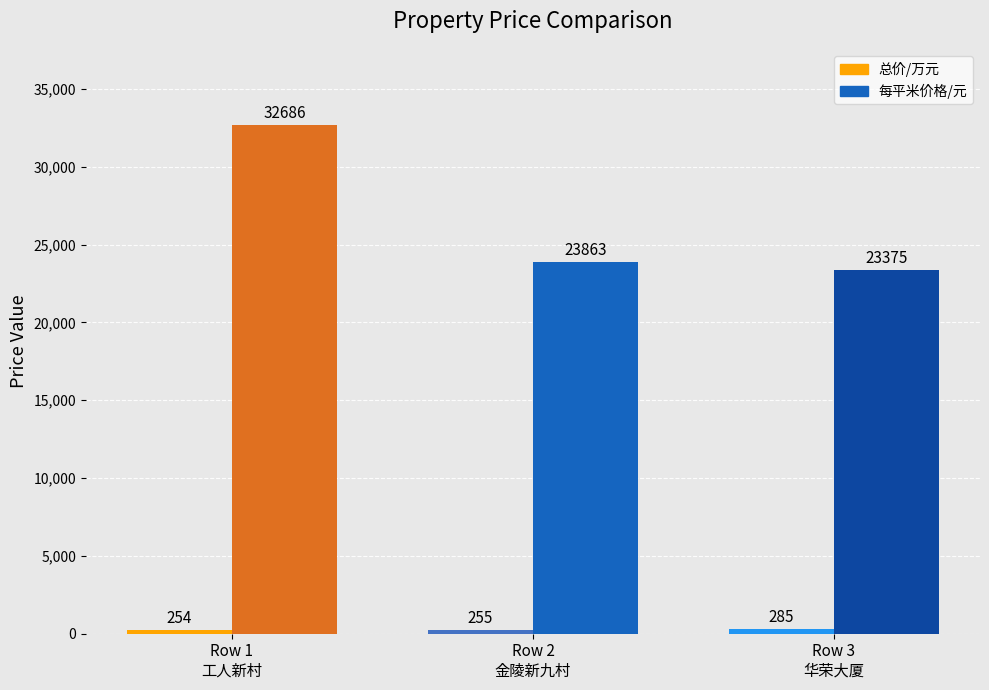

Which category has the lowest value in the 每平米价格/元 series?

Row 3
华荣大厦